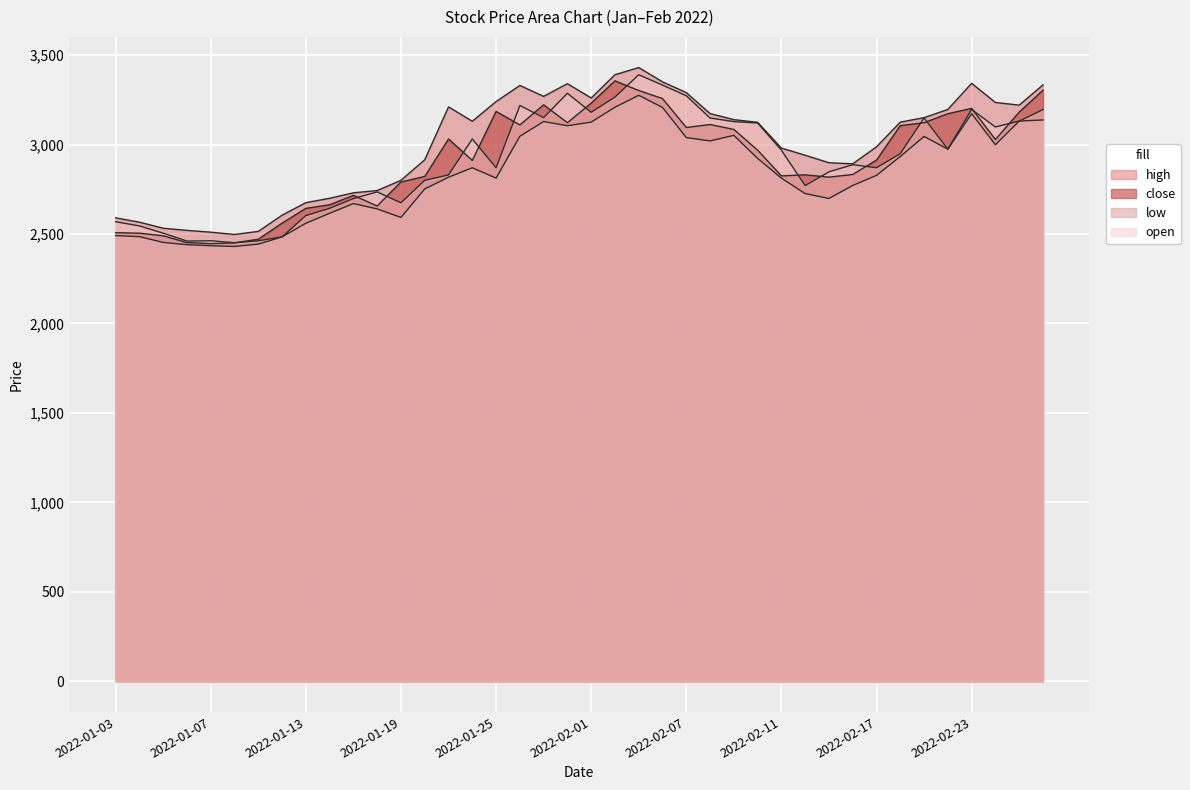

Between 2022-01-17 and 2022-01-21, which series saw the biggest shift?

high